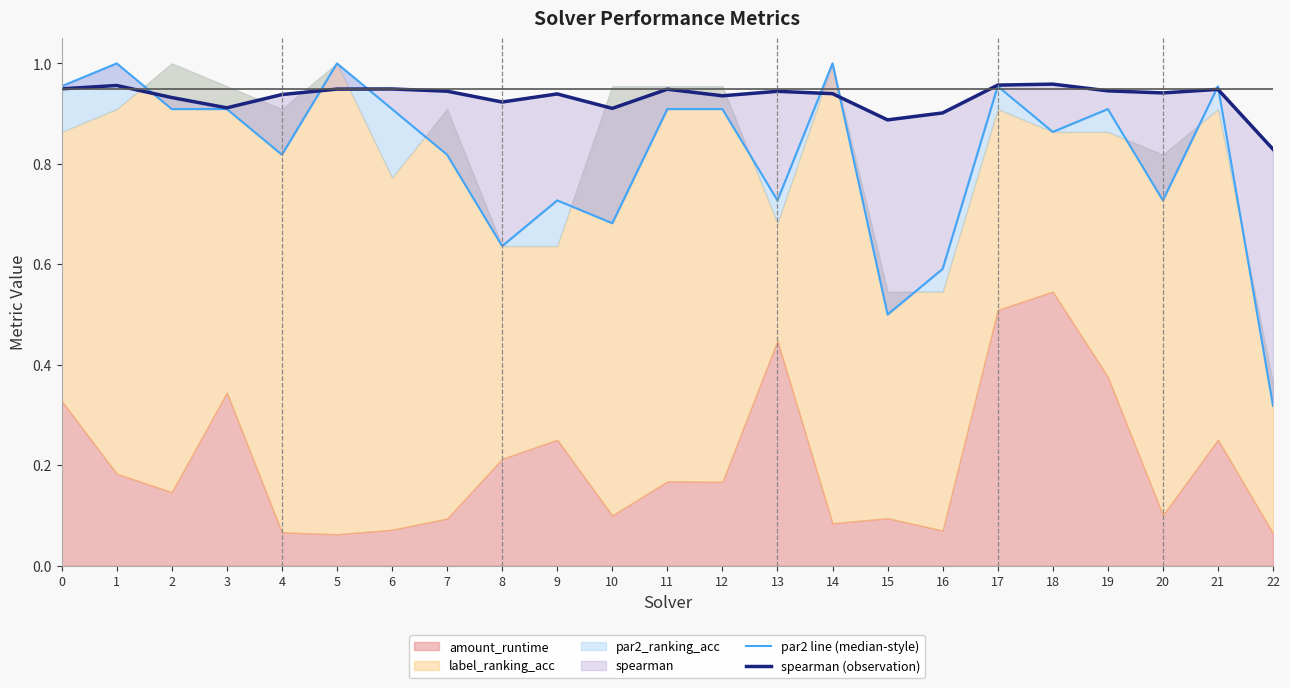

In spearman (observation), how many points are higher than both neighbors (excluding endpoints)?

7